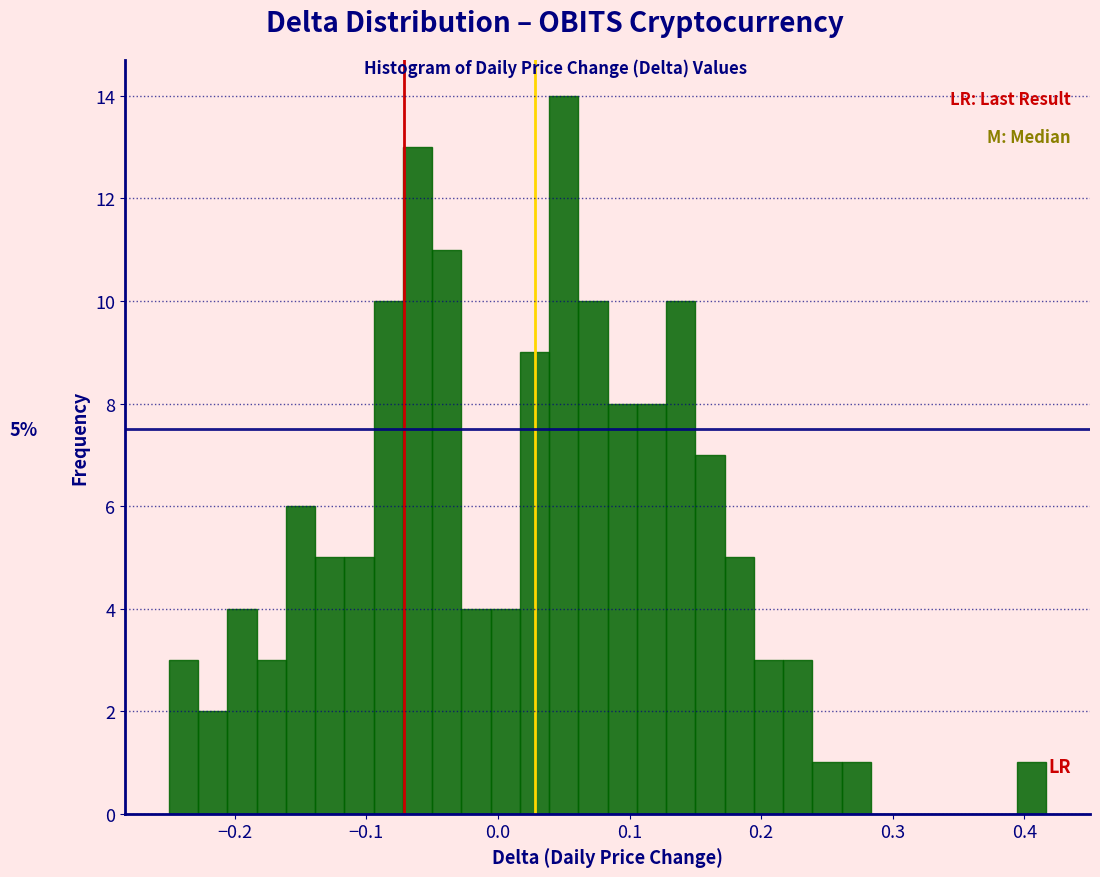

Around what value on the x-axis is the tallest bar? Give the approximate position of its centre, as read against the axis.

0.05